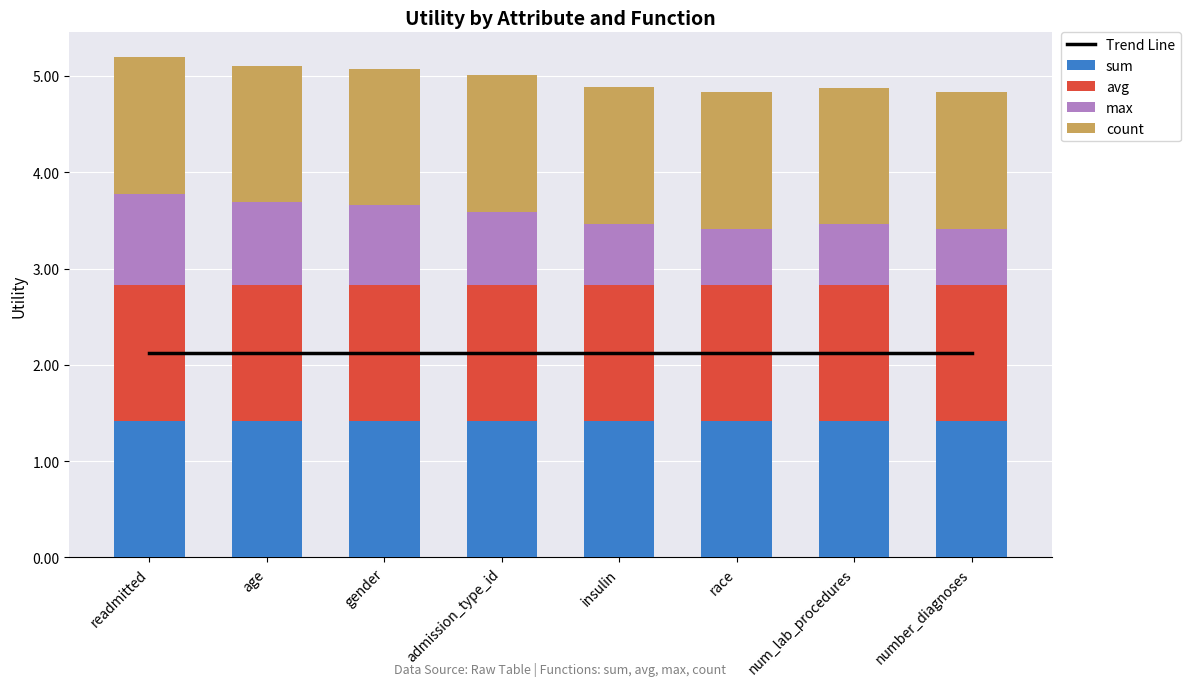

The count series shows 2.5 at num_lab_procedures. True or false?

False